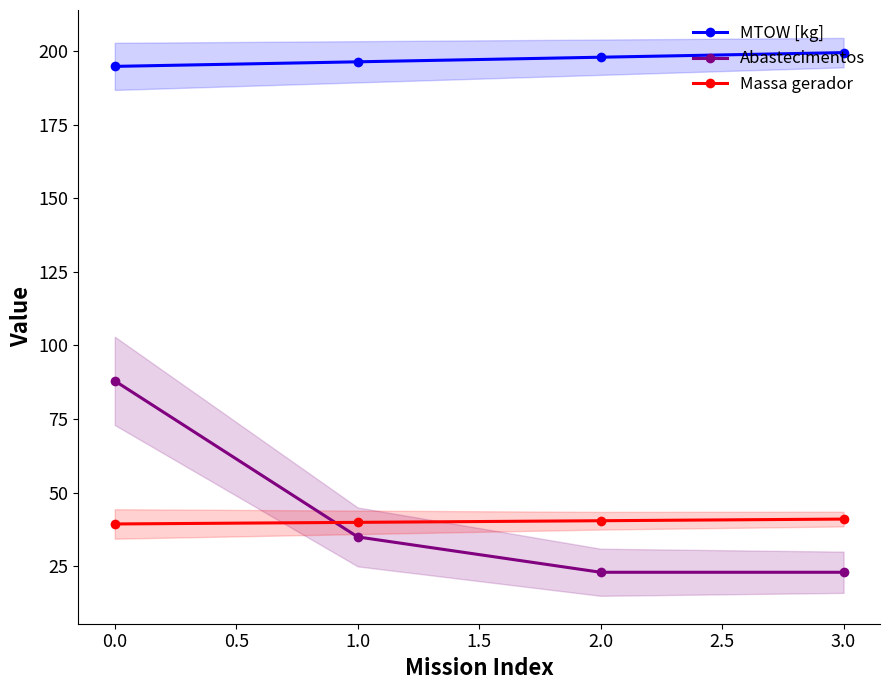

Reading right to left, what are all the values shown in this chart?

MTOW [kg]: 199.4	197.9	196.3	194.8
Abastecimentos: 23.0	23.0	35.0	88.0
Massa gerador: 41.1	40.5	40.0	39.4